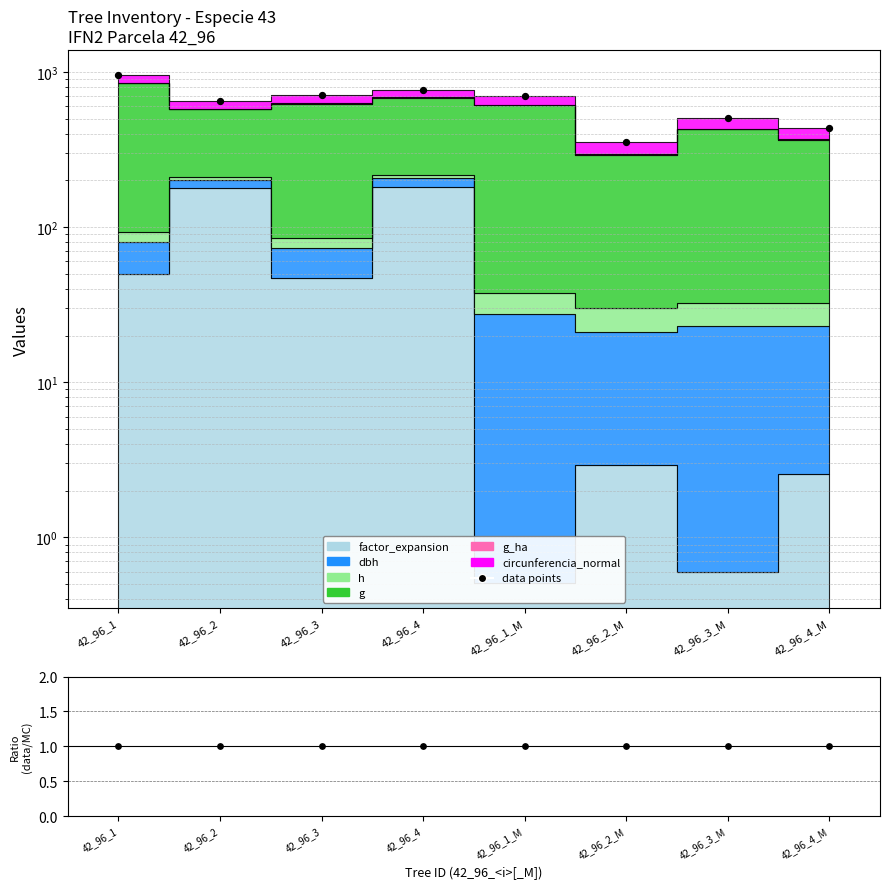

At which category is the sum across all series the highest?

42_96_1